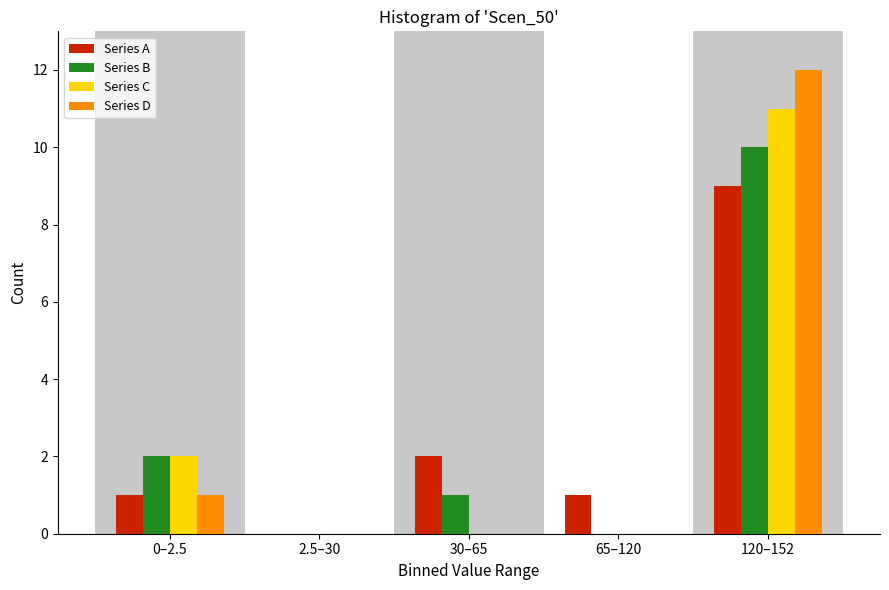

Reading left to right, extract all data points from this chart.

Series A: 0–2.5=1	2.5–30=0	30–65=2	65–120=1	120–152=9
Series B: 0–2.5=2	2.5–30=0	30–65=1	65–120=0	120–152=10
Series C: 0–2.5=2	2.5–30=0	30–65=0	65–120=0	120–152=11
Series D: 0–2.5=1	2.5–30=0	30–65=0	65–120=0	120–152=12